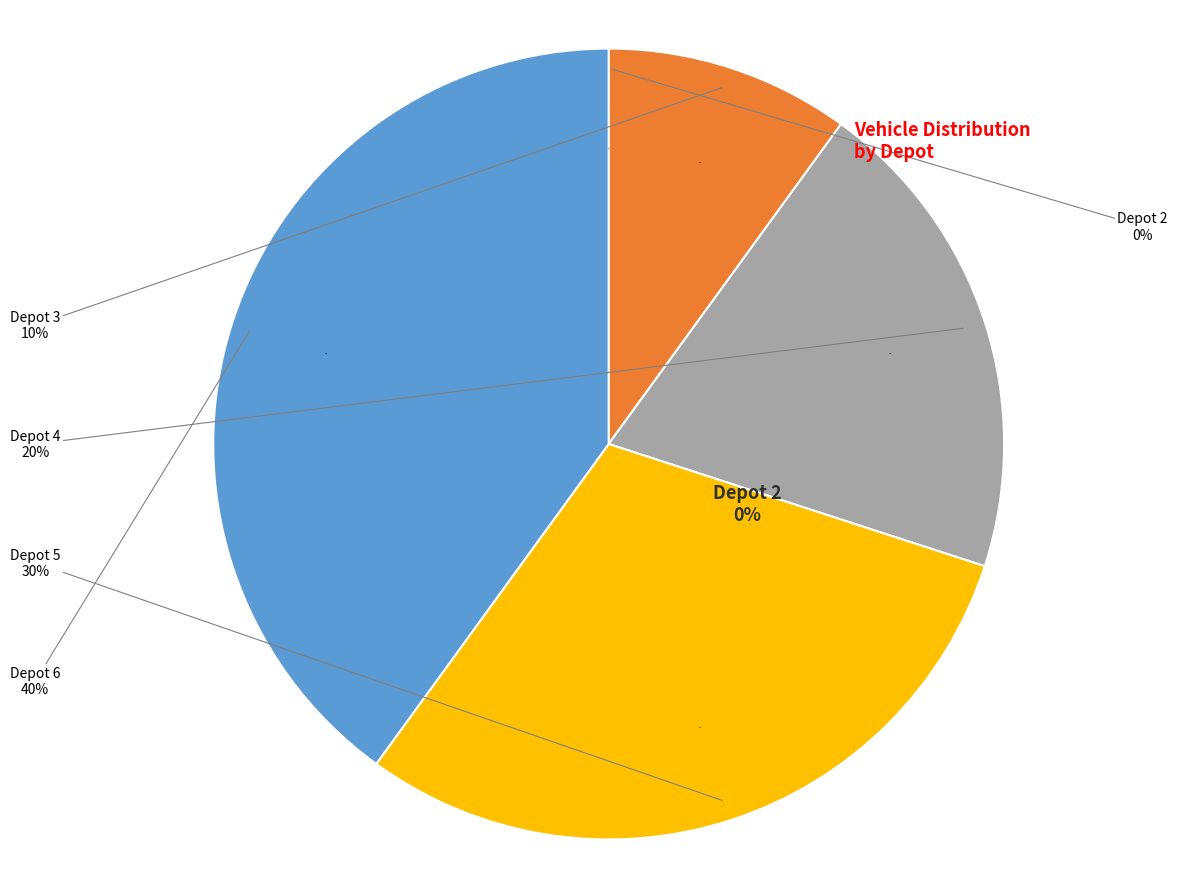

To the nearest percent, what is the combined percentage of Depot 3 and Depot 6?

50%